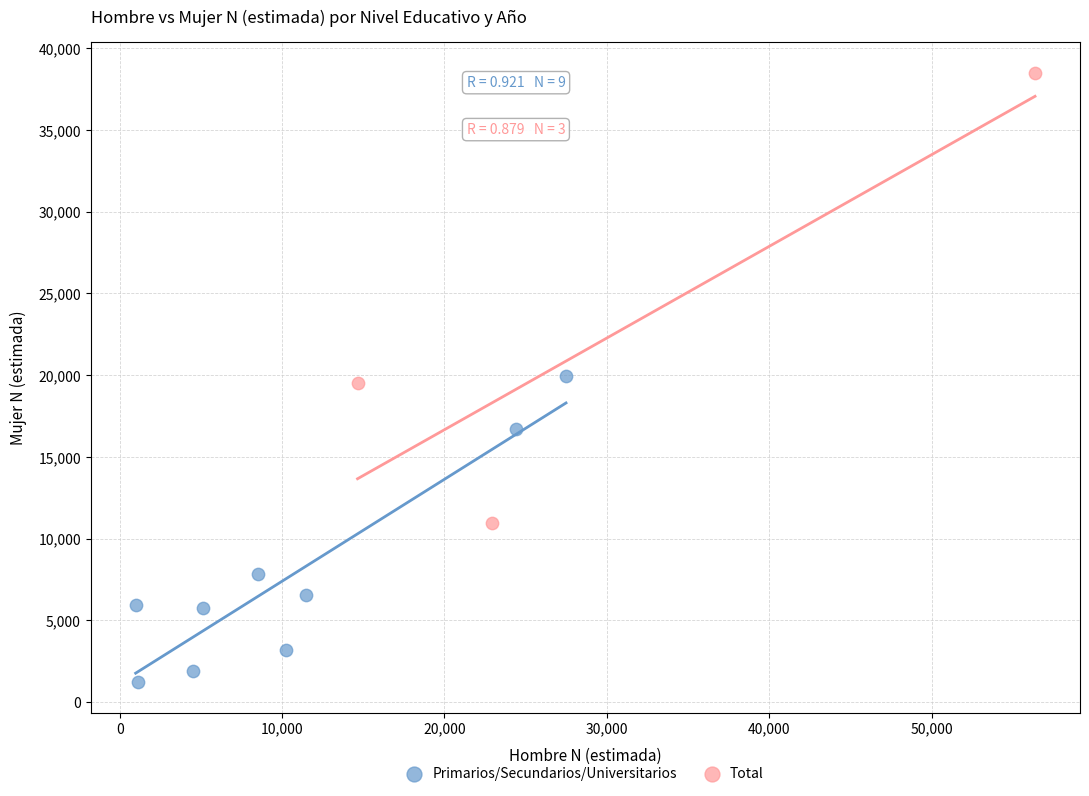

Which series reaches the minimum Y coordinate?

Primarios/Secundarios/Universitarios